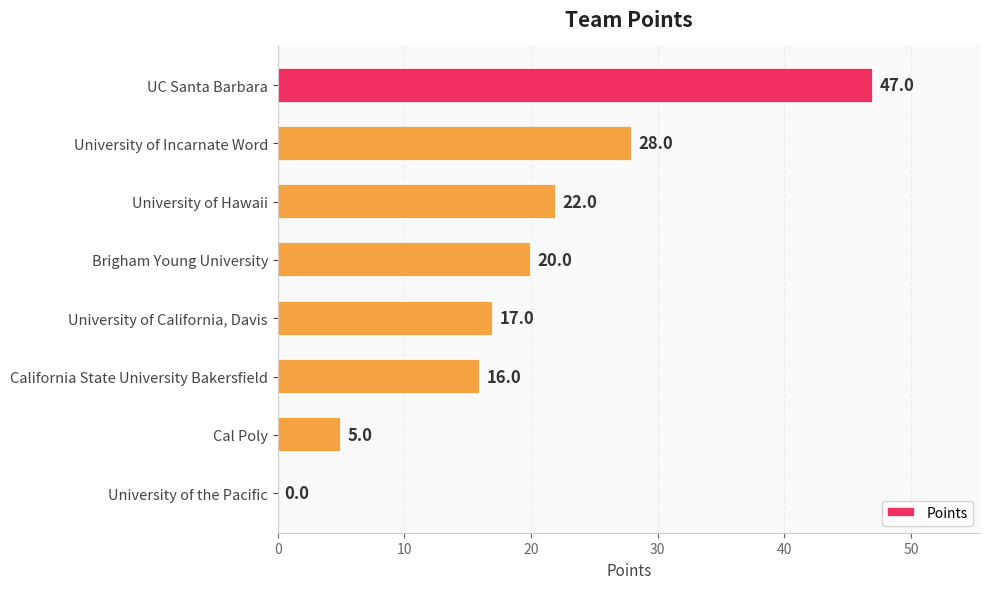

Between University of Hawaii and California State University Bakersfield, which is larger?

University of Hawaii